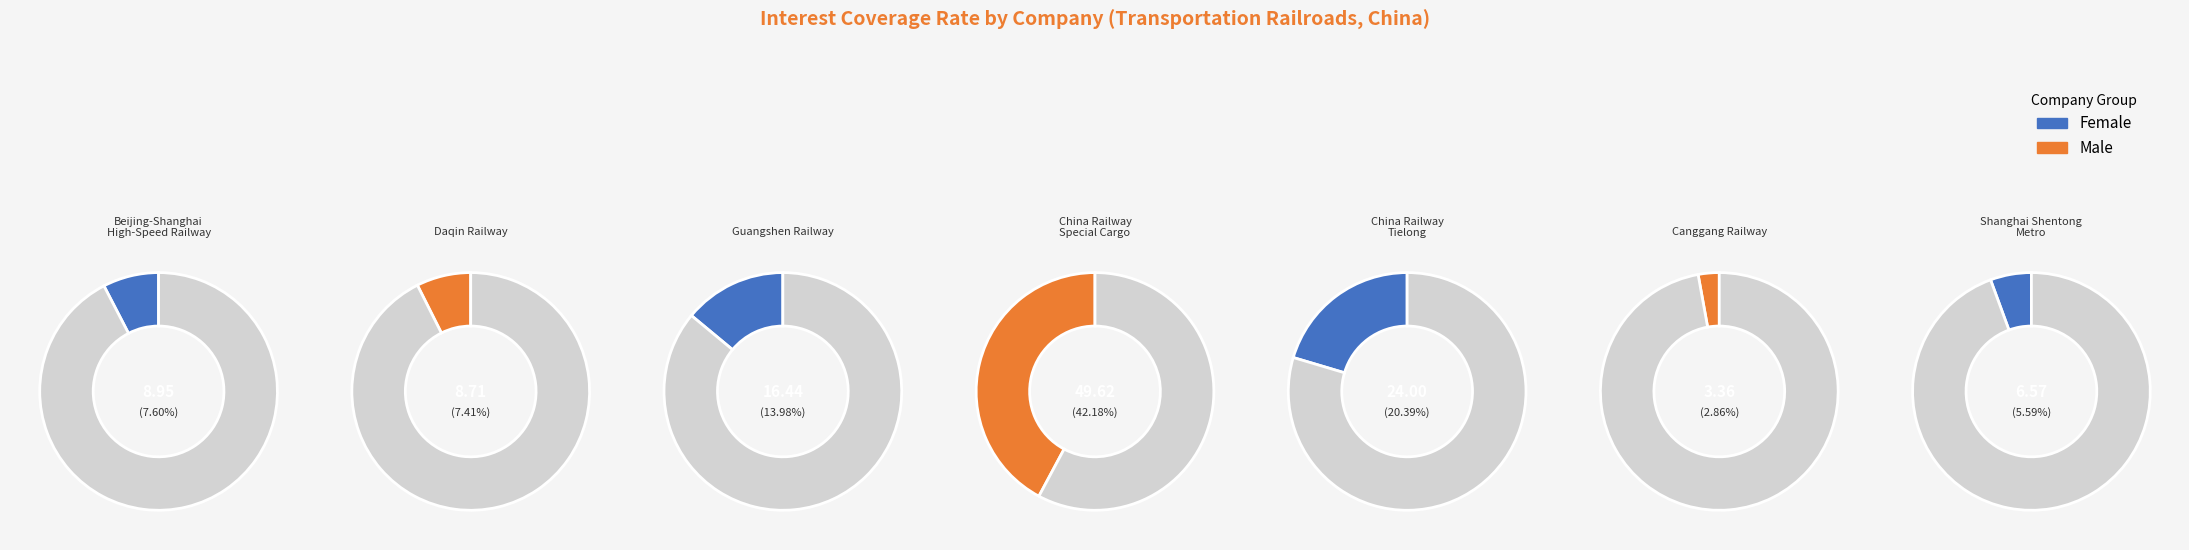

Count the number of slices in the pie.

7